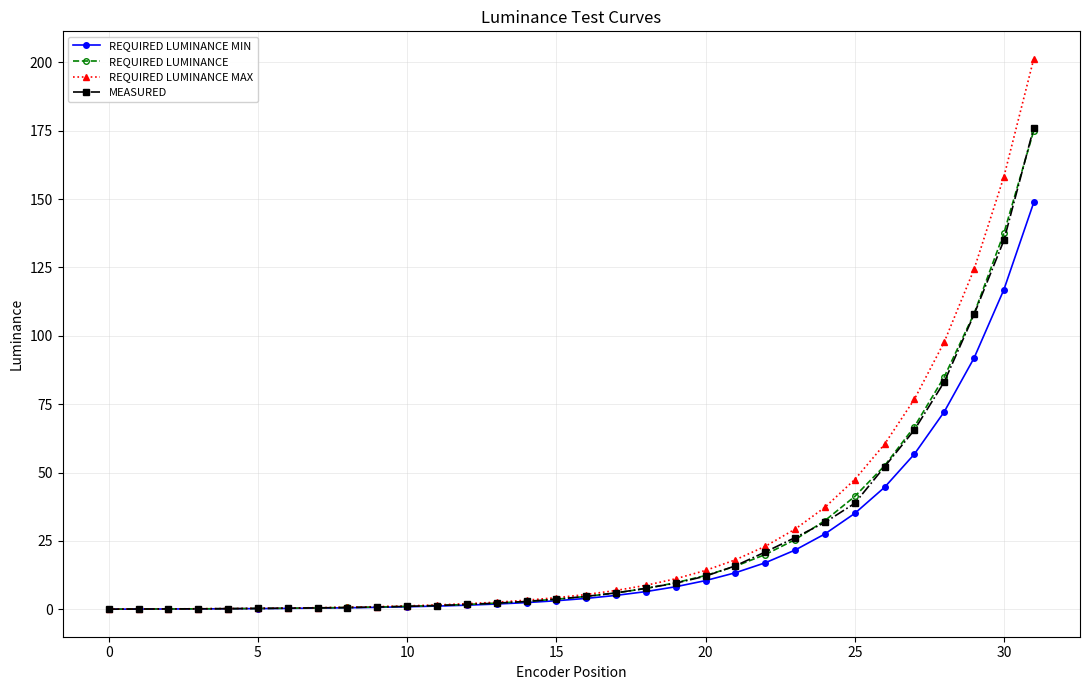

Which series has the widest spread of values?

REQUIRED LUMINANCE MAX